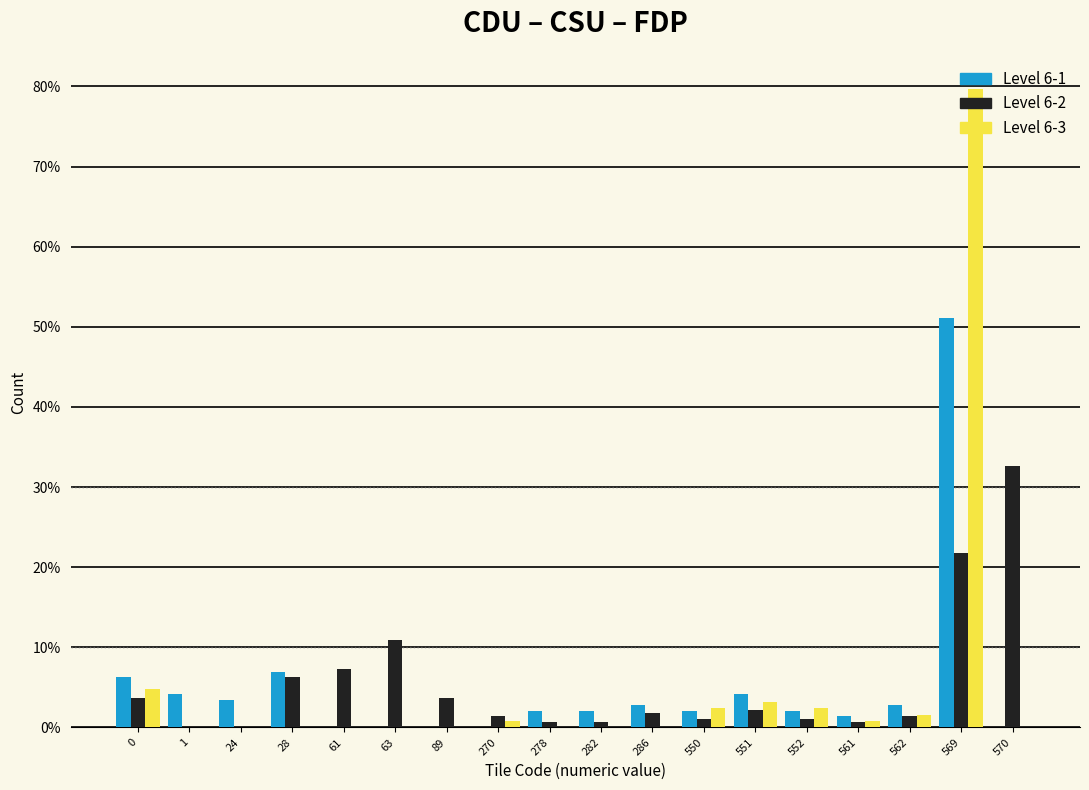

Is it true that Level 6-2 equals 10.9 at 63?

True